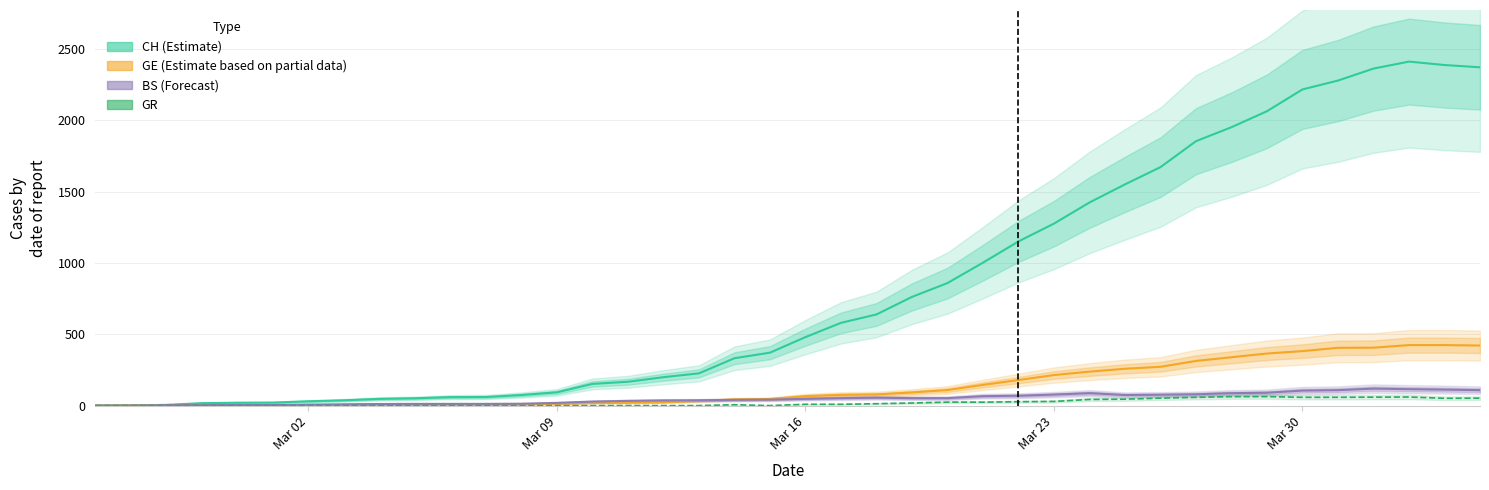

Where is GR nearest to the value 31?

Mar 23